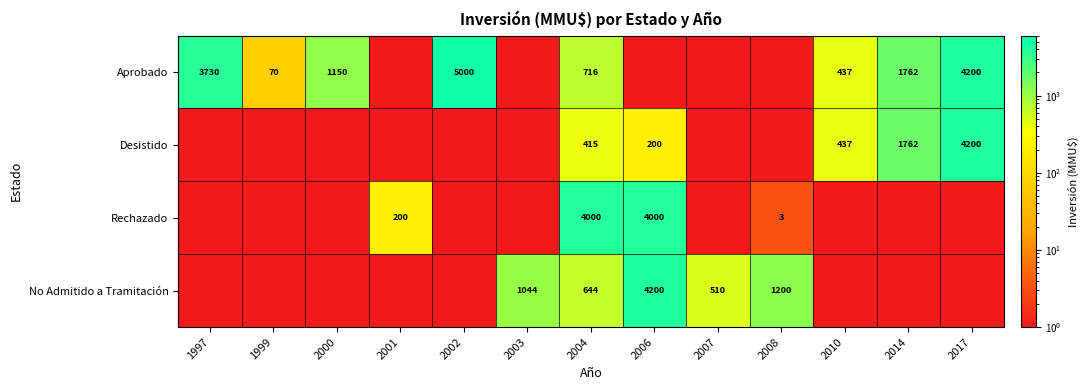

The No Admitido a Tramitación series shows 1200.0 at 2008. True or false?

True